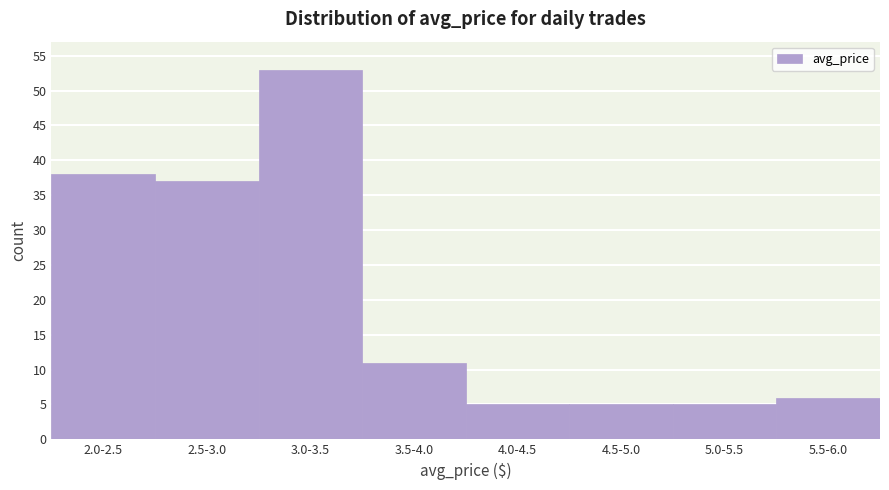

Reading left to right, what are all the values shown in this chart?

38	37	53	11	5	5	5	6